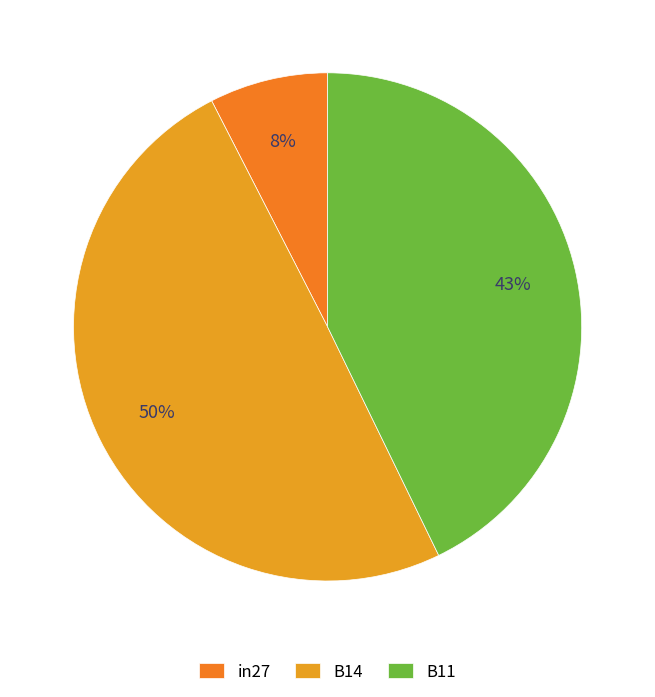

Which category has the smallest portion of the pie?

in27